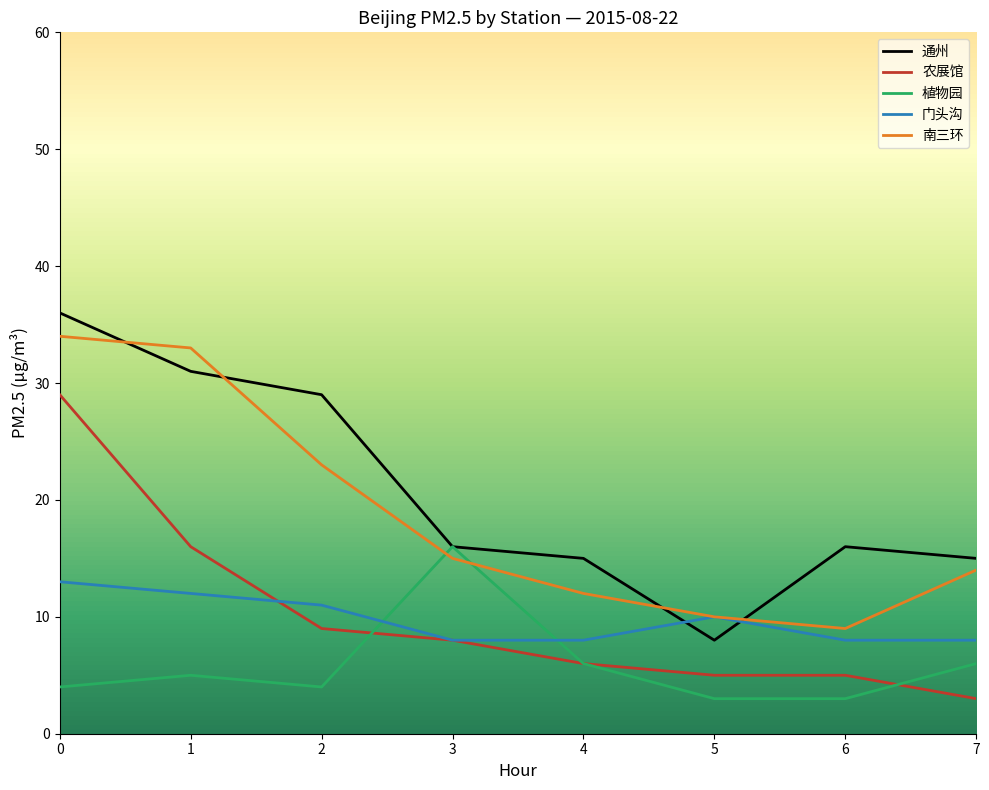

What is the total value across all series at 1?

97